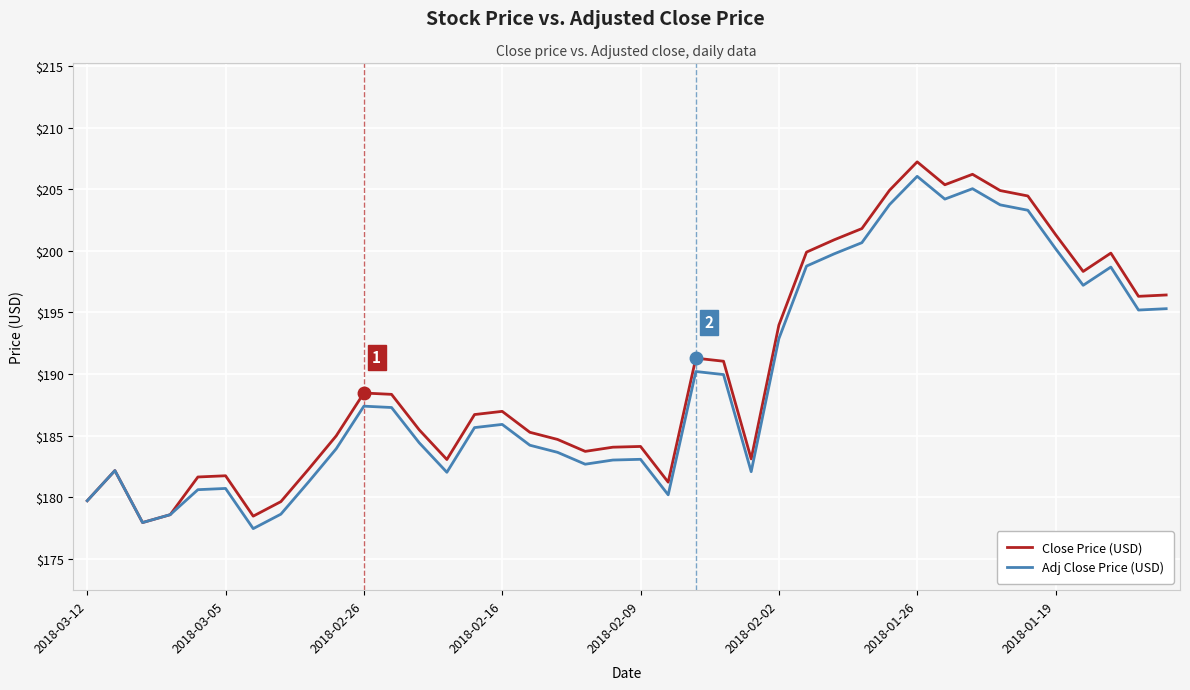

What is the minimum value for Close Price (USD)?

177.9